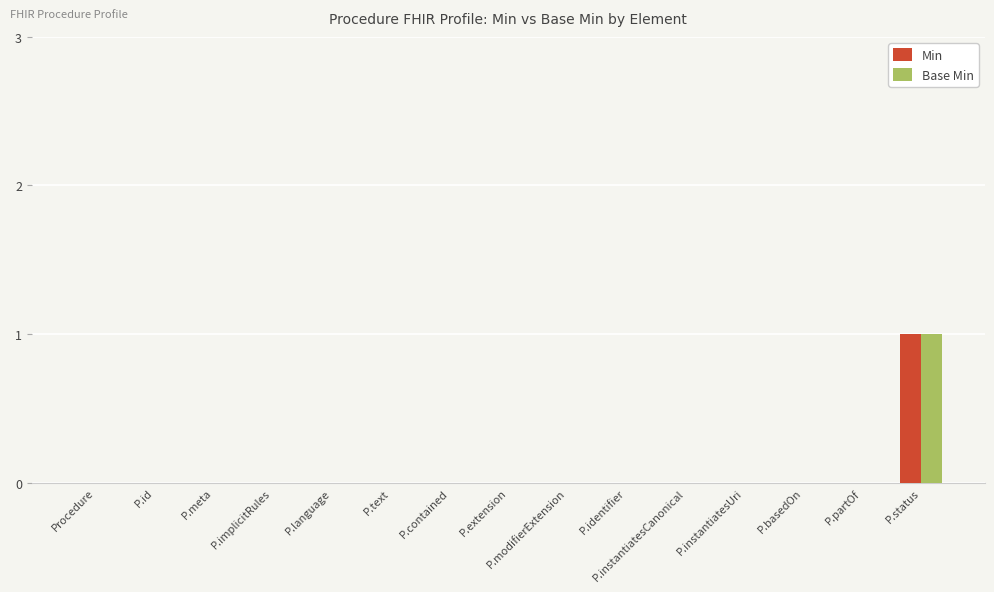

Count the Base Min values in the range 0 to 1.

15